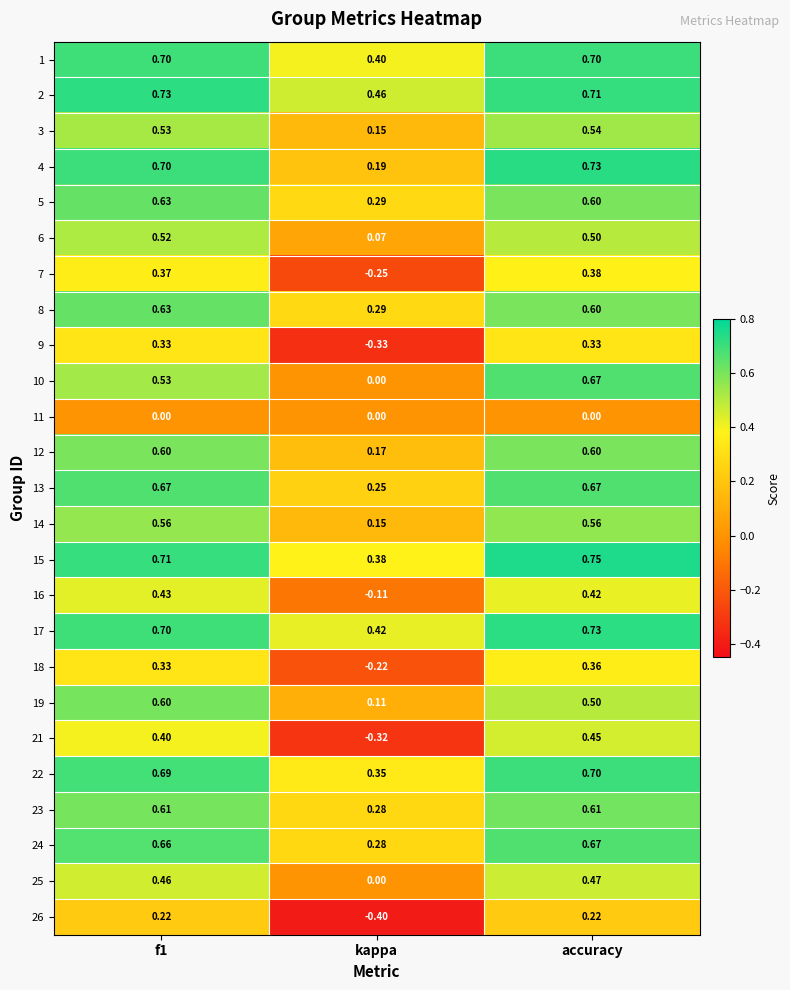

At which label does 19 reach its minimum?

kappa